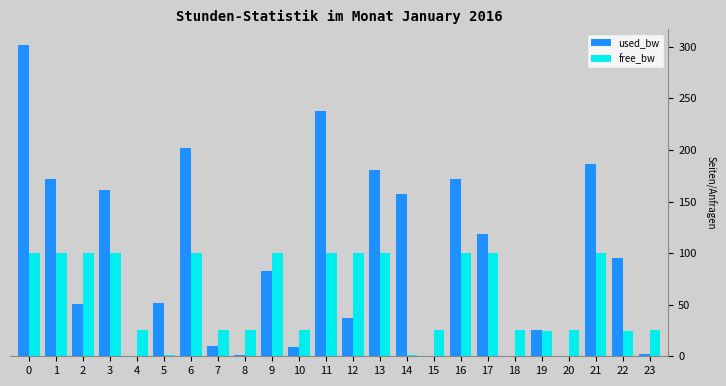

What are all the series names shown in the legend?

used_bw, free_bw